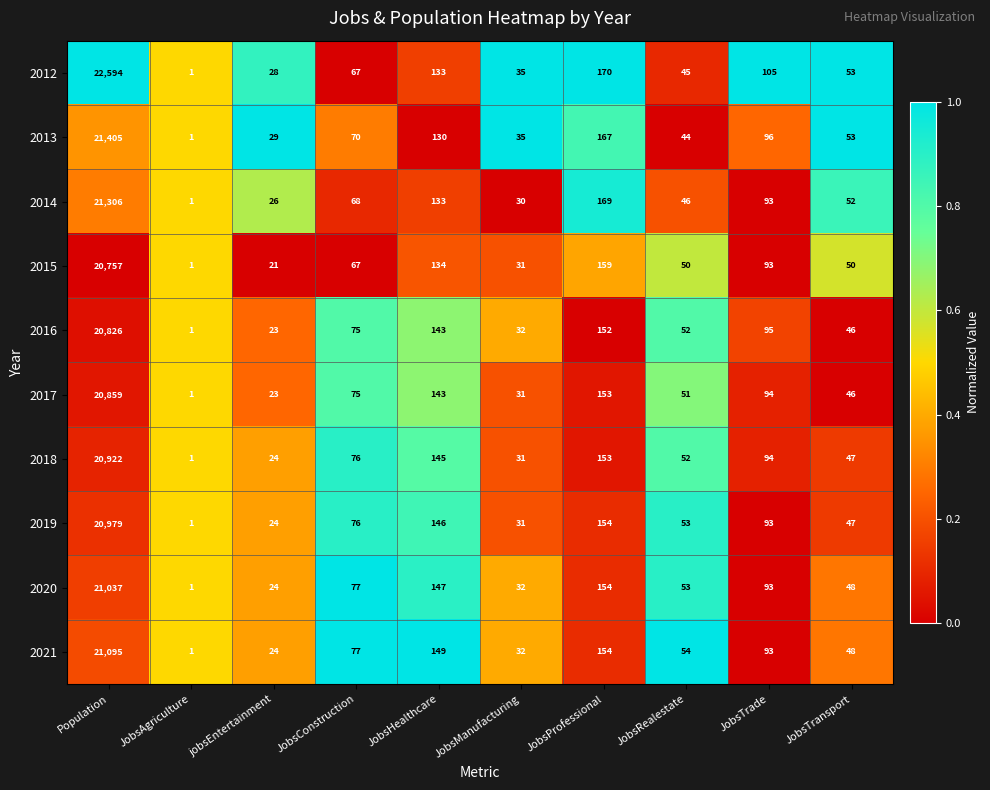

Where is 2017 nearest to the value 10430?

JobsProfessional